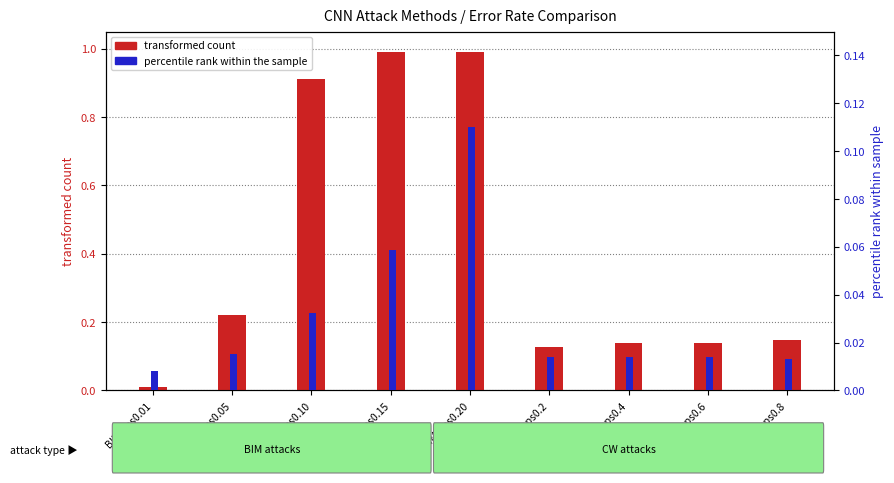

What are all the series names shown in the legend?

transformed count, percentile rank within the sample